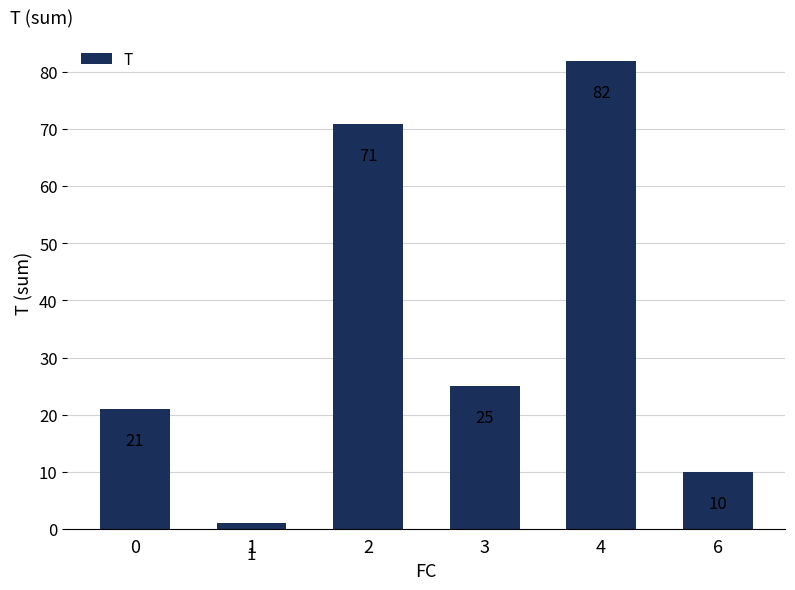

Reading left to right, transcribe all the data shown in this chart.

0=21	1=1	2=71	3=25	4=82	6=10